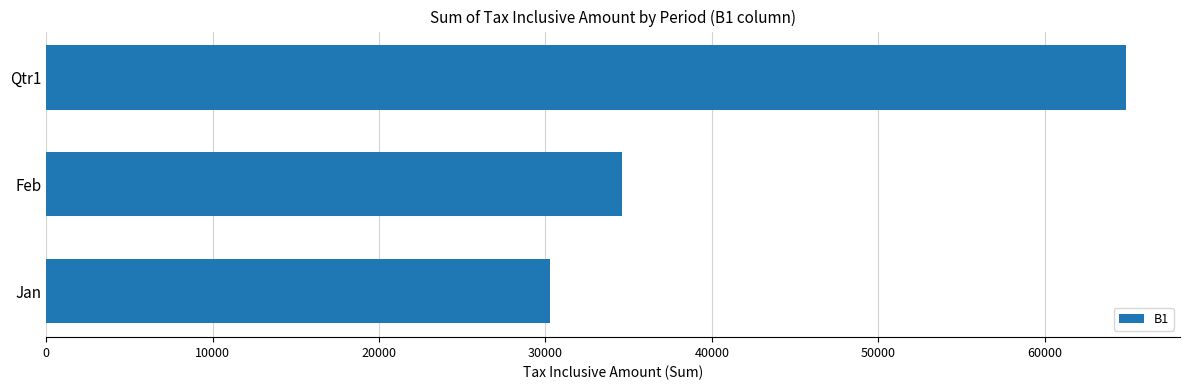

Where is the data nearest to the value 47582?

Feb